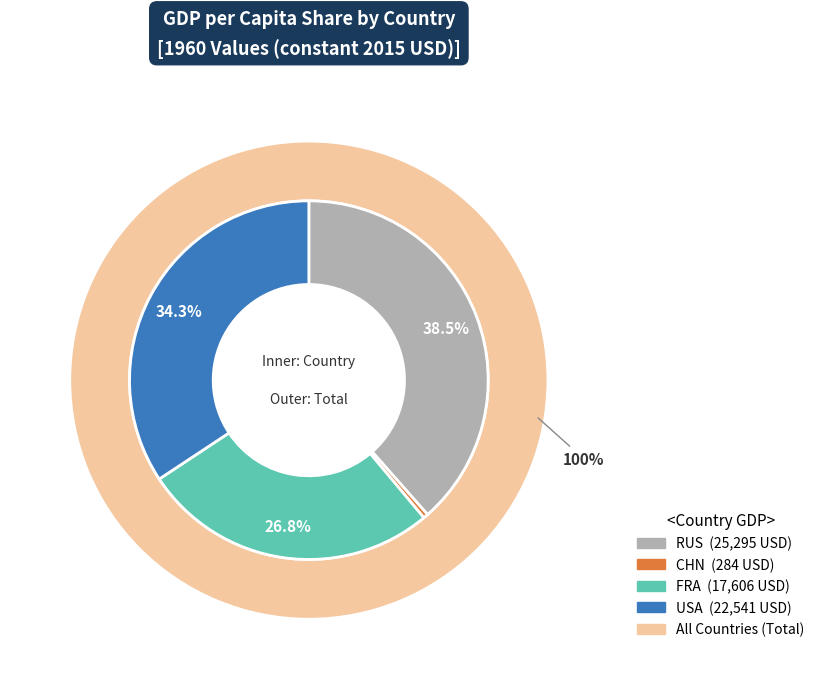

Which slice is the largest?

RUS